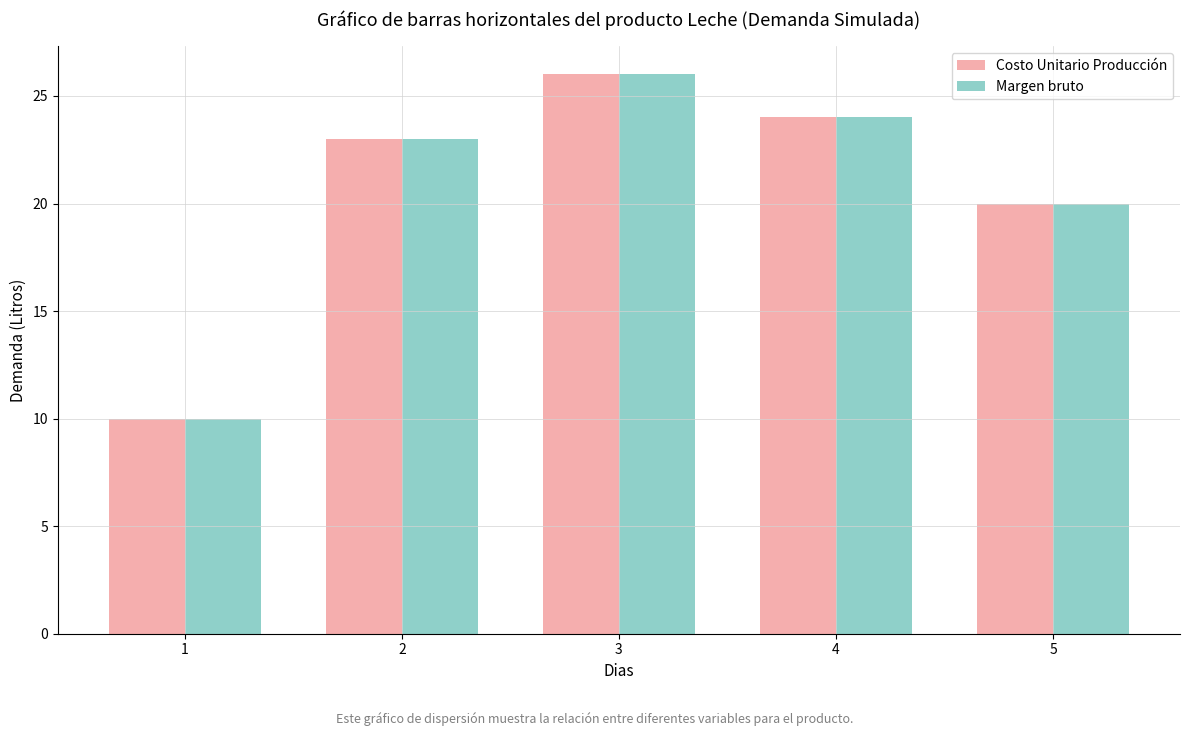

At which category is the sum across all series the highest?

3